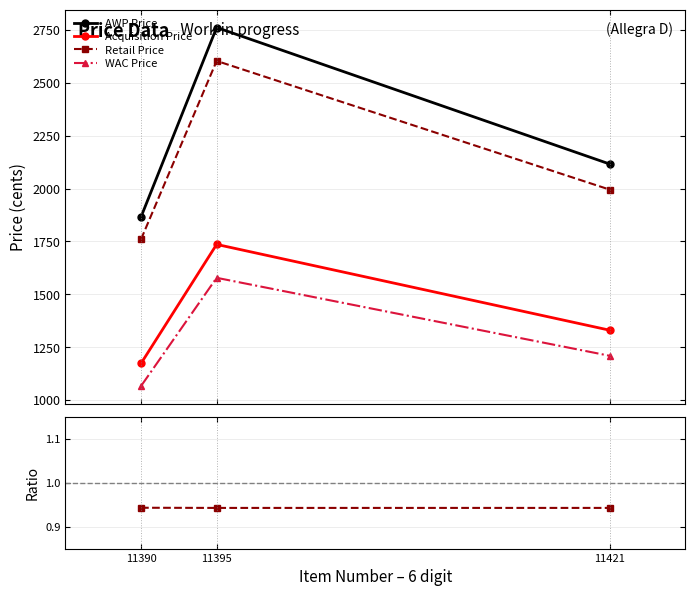

At which category is the sum across all series the highest?

11395